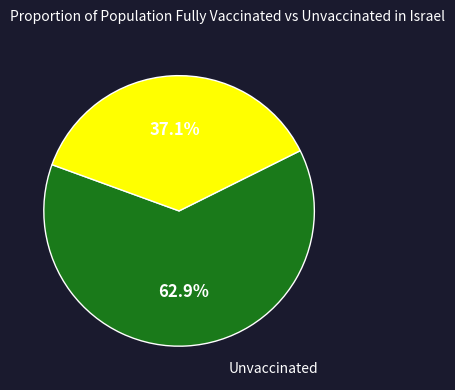

Does any single category account for the majority?

Yes